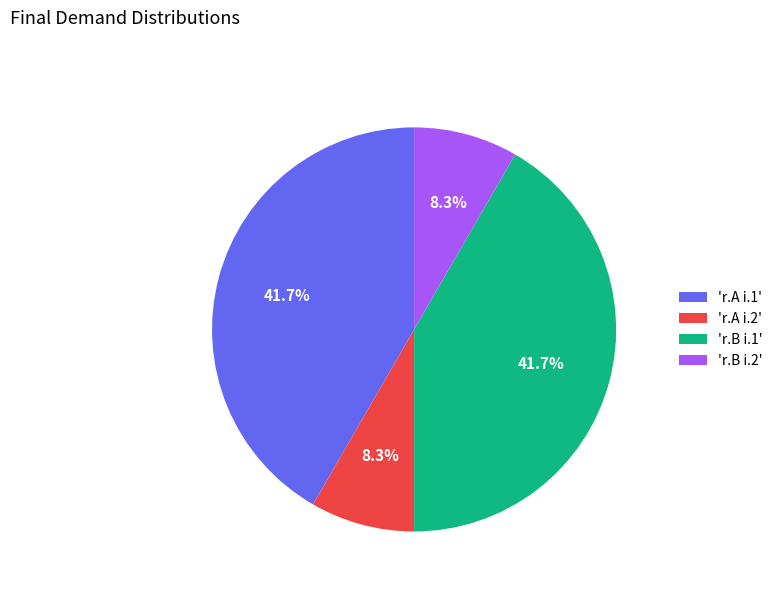

Does 'r.B i.1' represent more than half of the total?

No